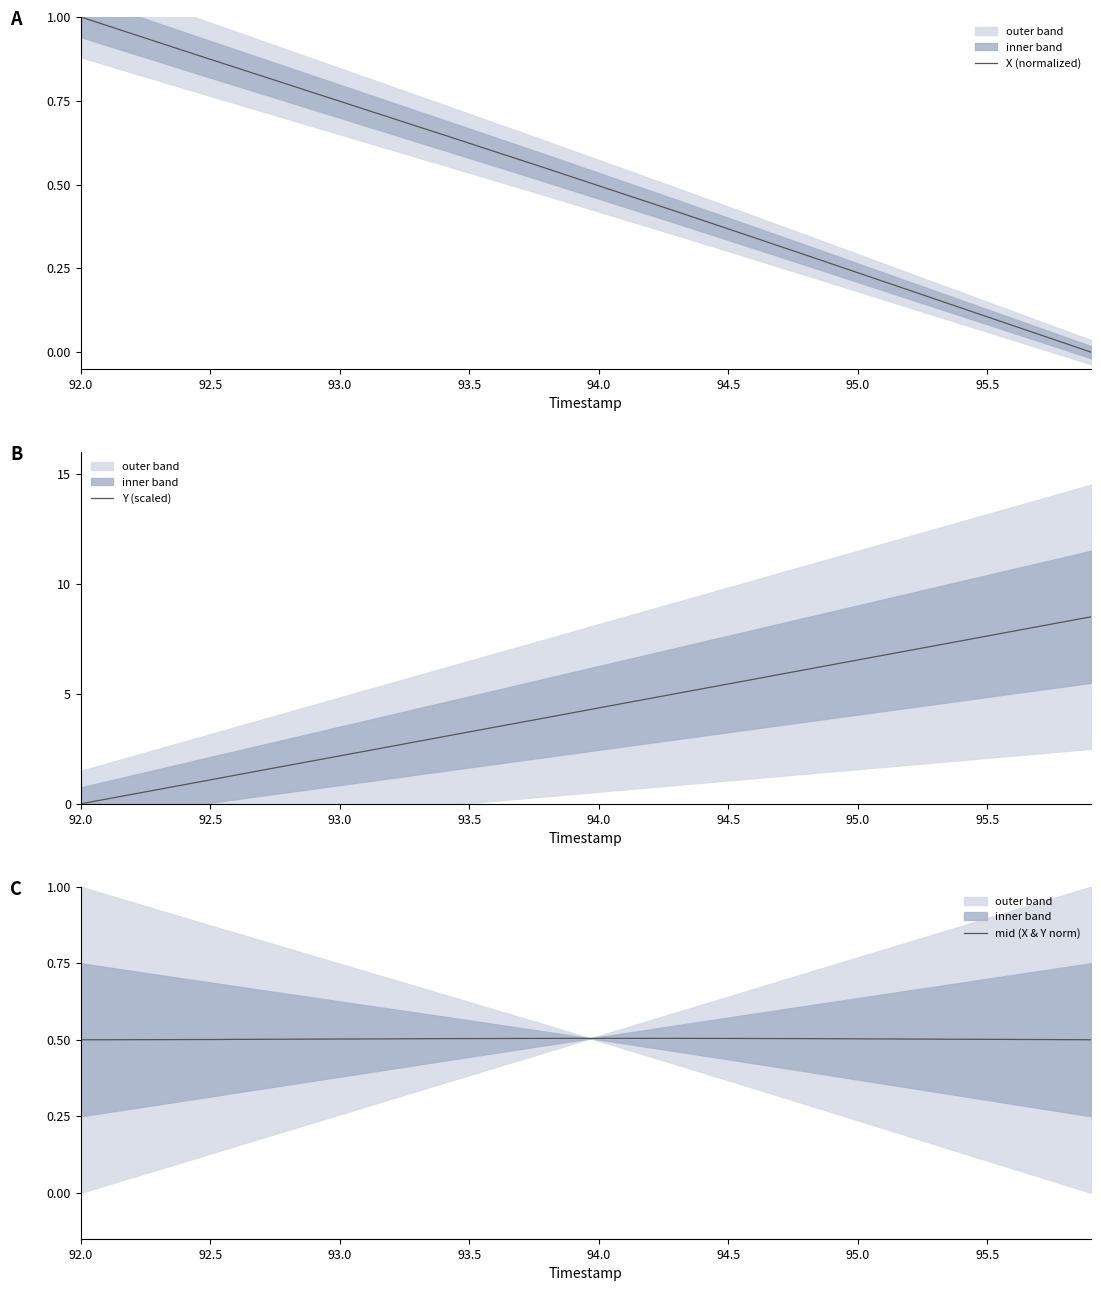

Is this an area chart (filled region under the line)?

No